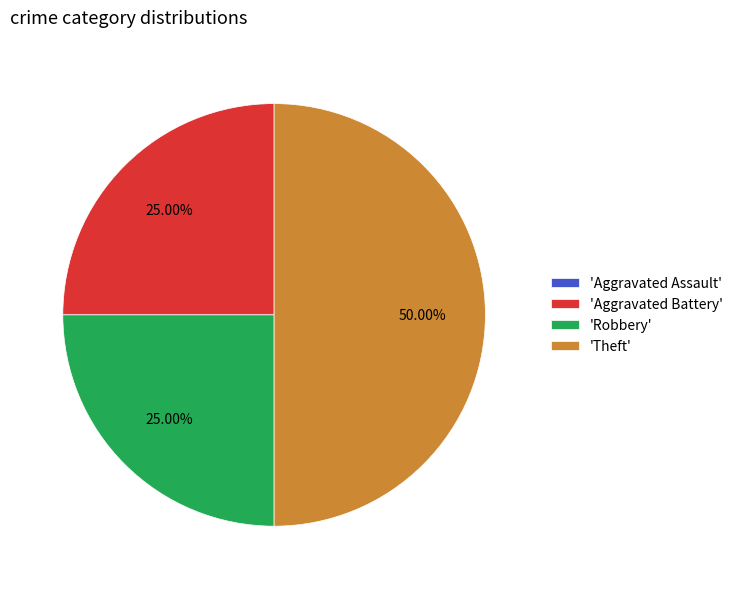

Does 'Robbery' represent more than half of the total?

No